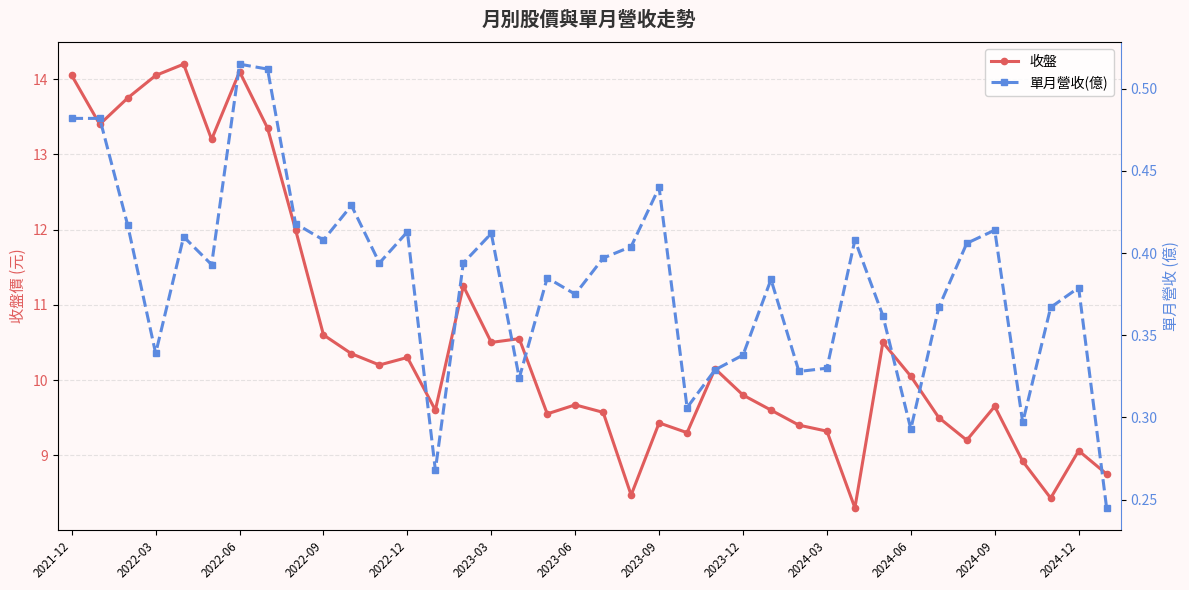

Between 25 and 35, which series saw the biggest shift?

收盤